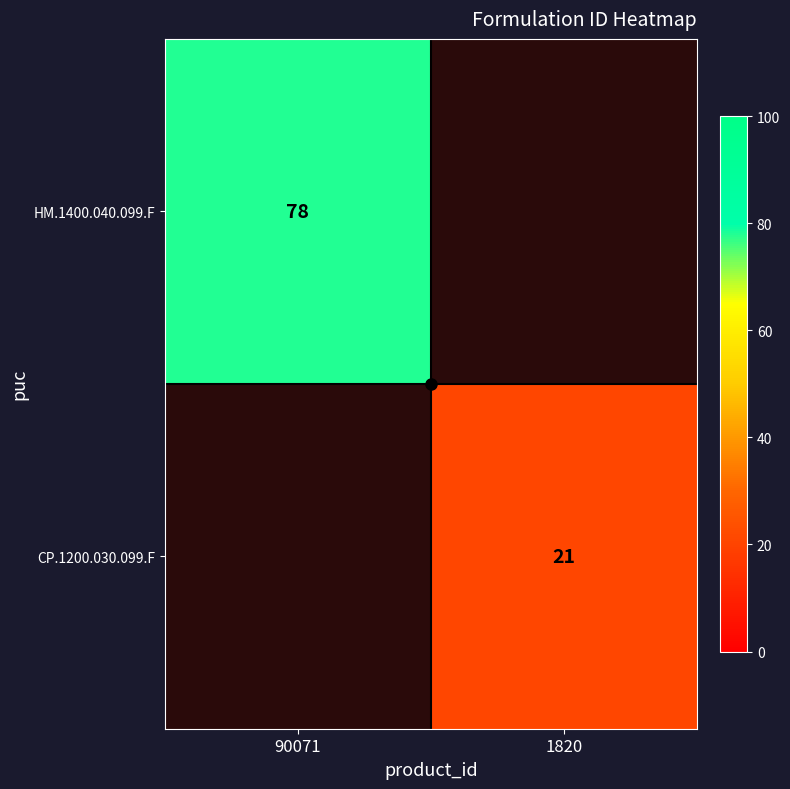

The value of CP.1200.030.099.F at 1820 is 21. True or false?

True